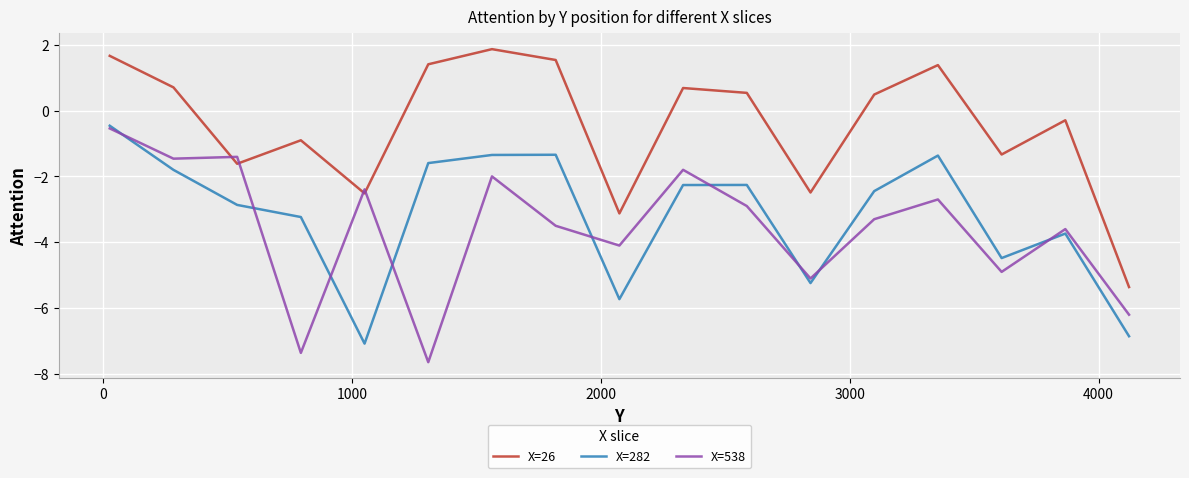

After their last crossing, which series has the higher values: X=26 or X=538?

X=26